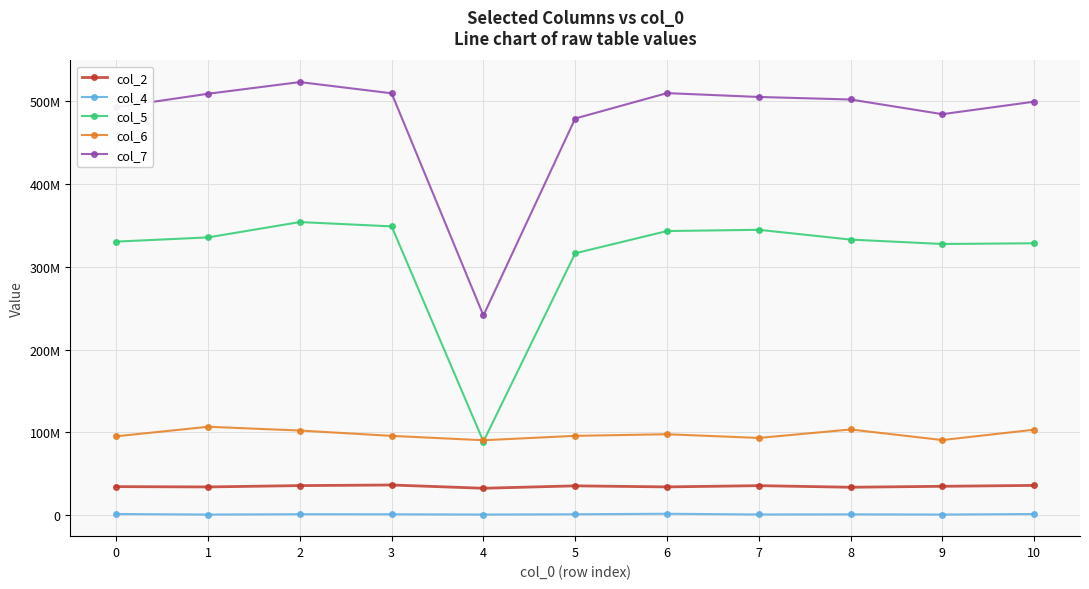

What is the smallest value displayed?

833375